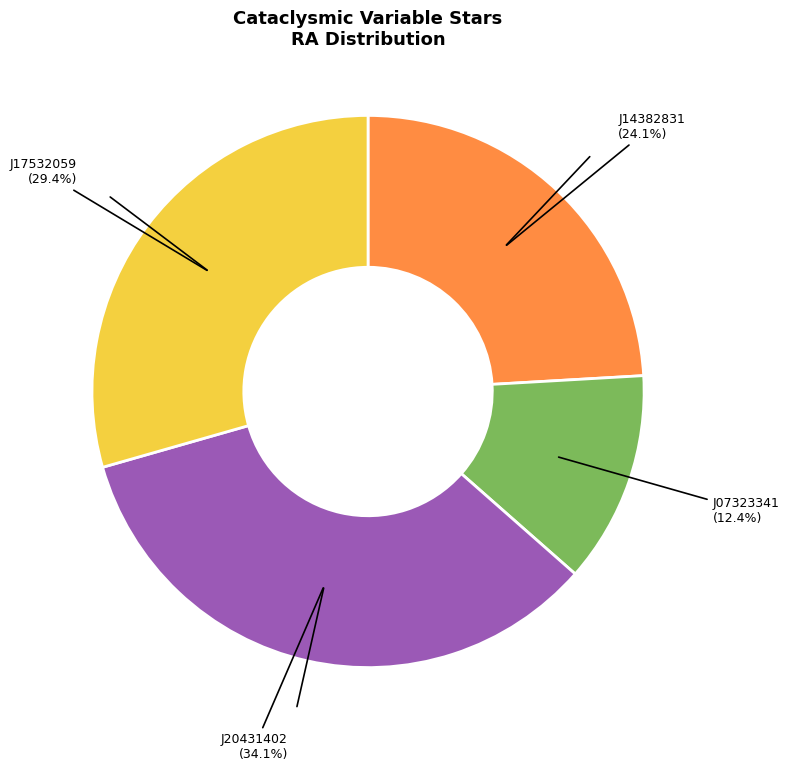

Is there any slice that represents more than half of the pie?

No